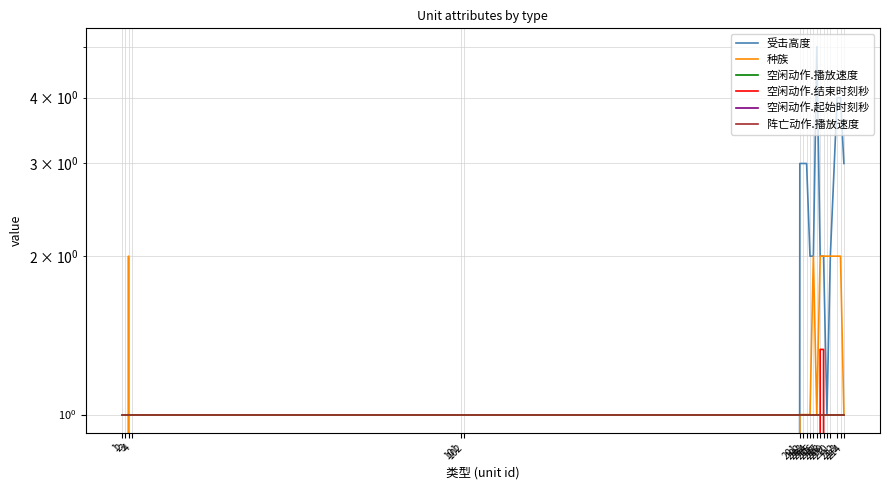

How many series are shown in this chart?

6